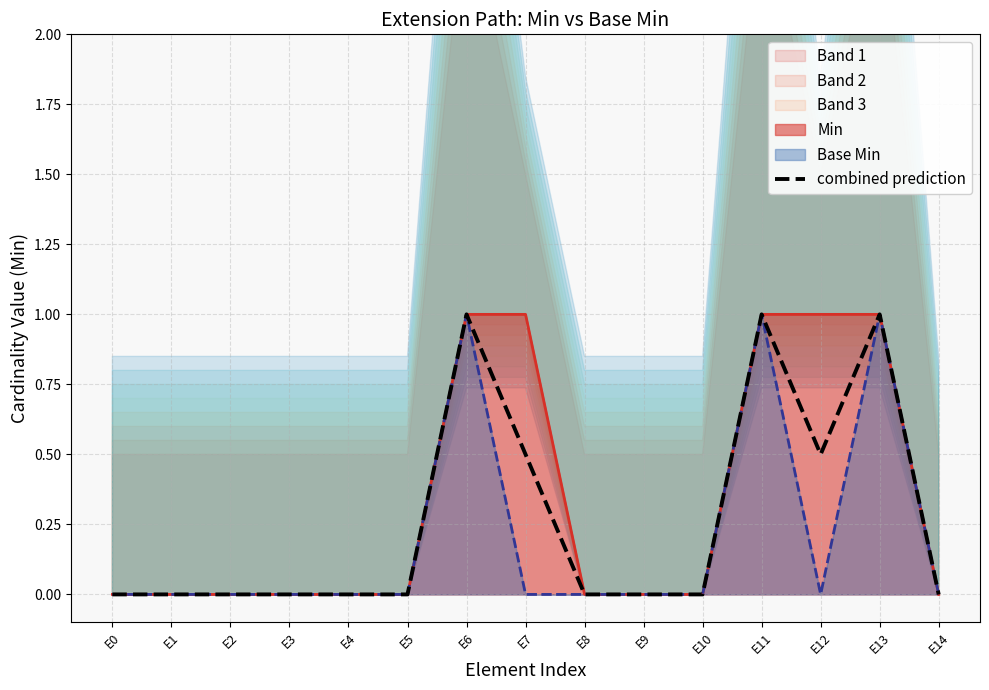

What is the difference between the second highest and second lowest values?

1.0